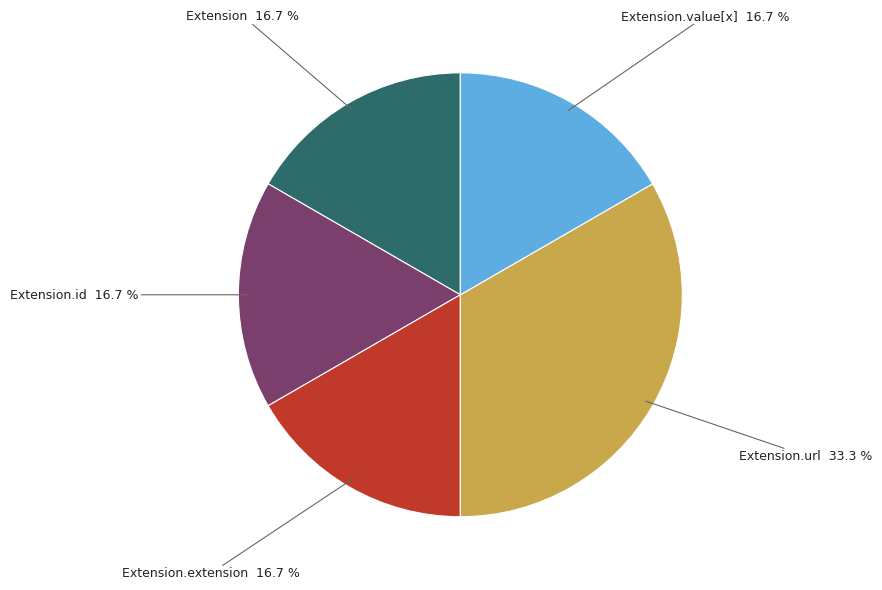

Is there a majority slice in this chart?

No